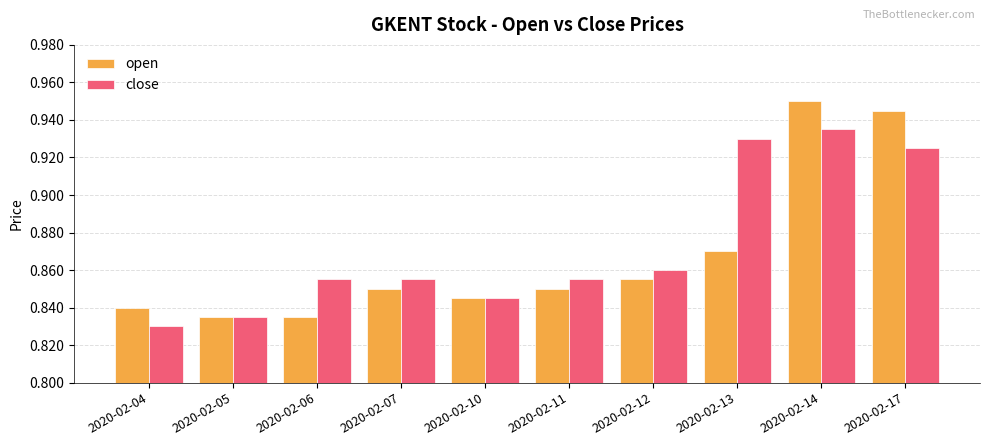

How many open values are between 0 and 1?

10